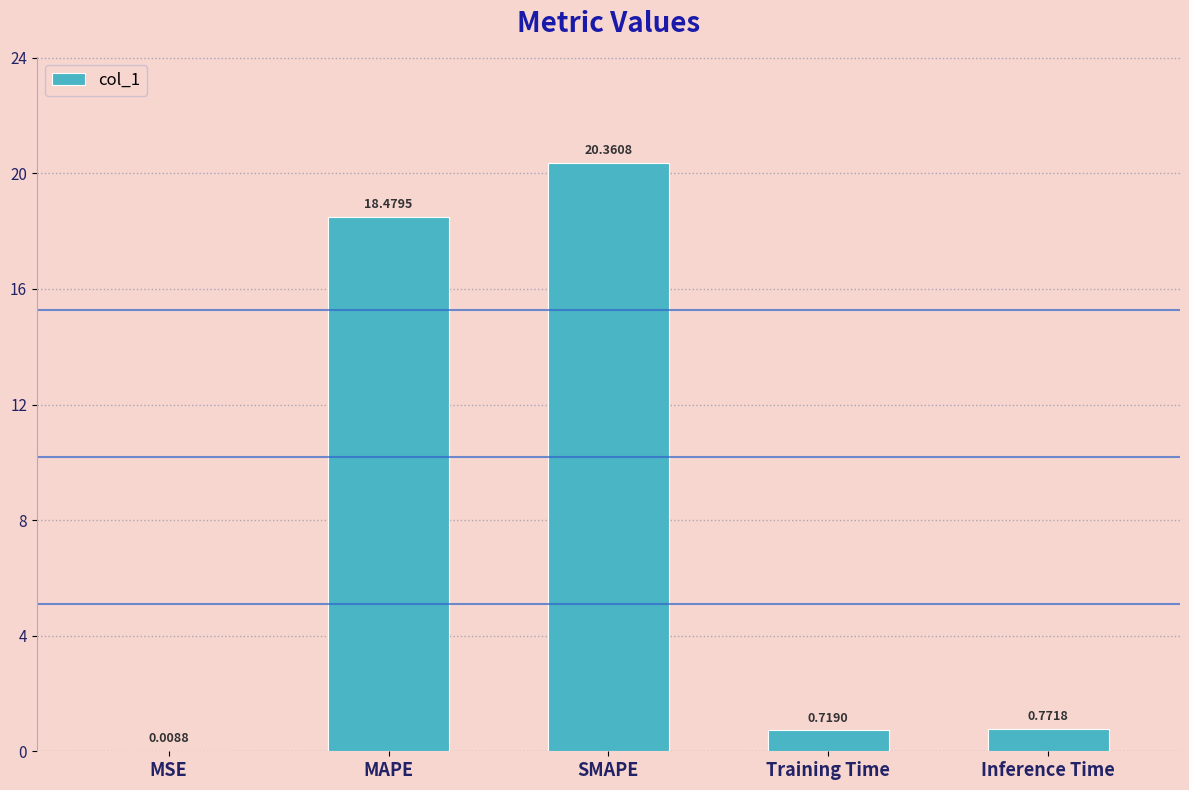

Between MSE and Training Time, which is larger?

Training Time